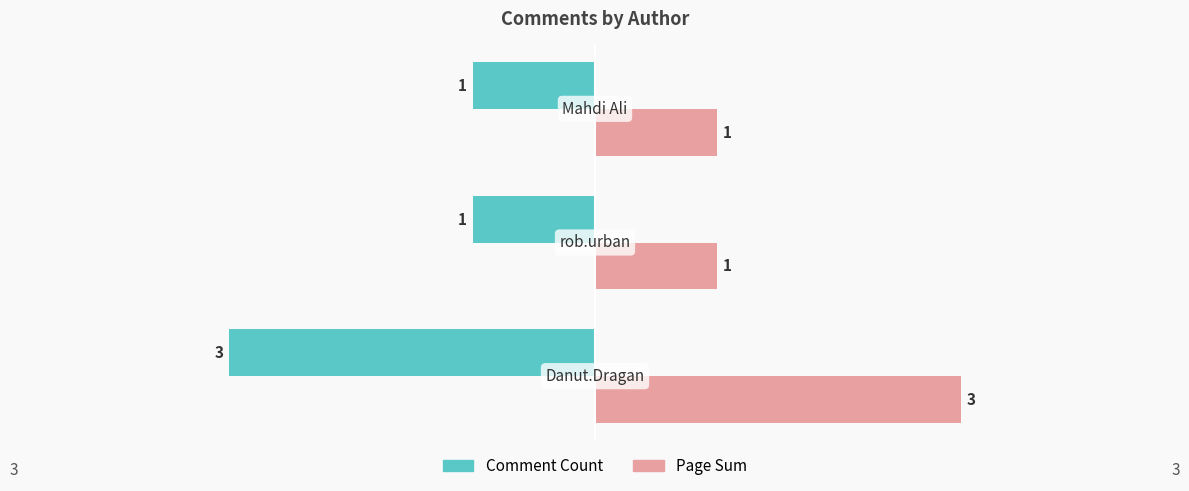

List the series in order of their overall mean, highest first.

Page Sum, Comment Count